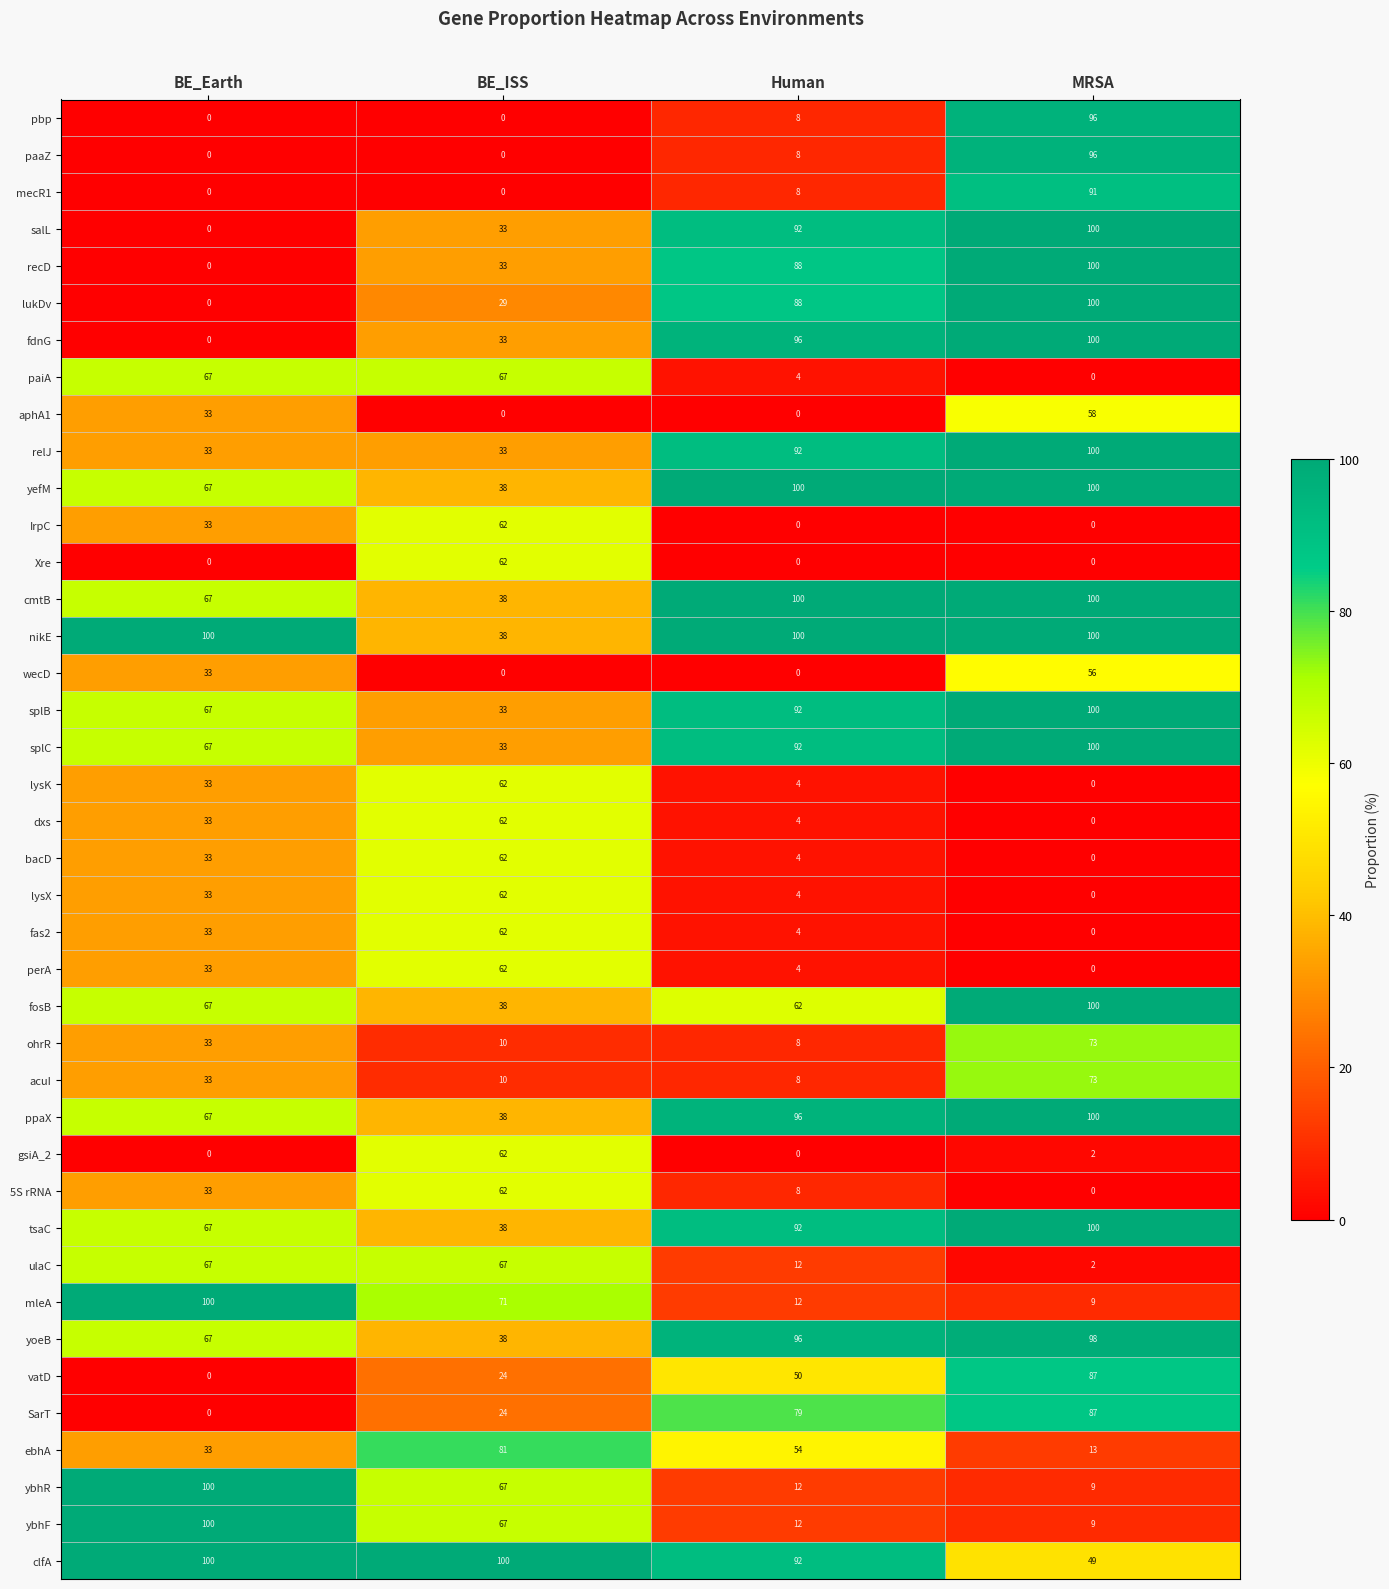

The lukDv series shows 88 at Human. True or false?

True